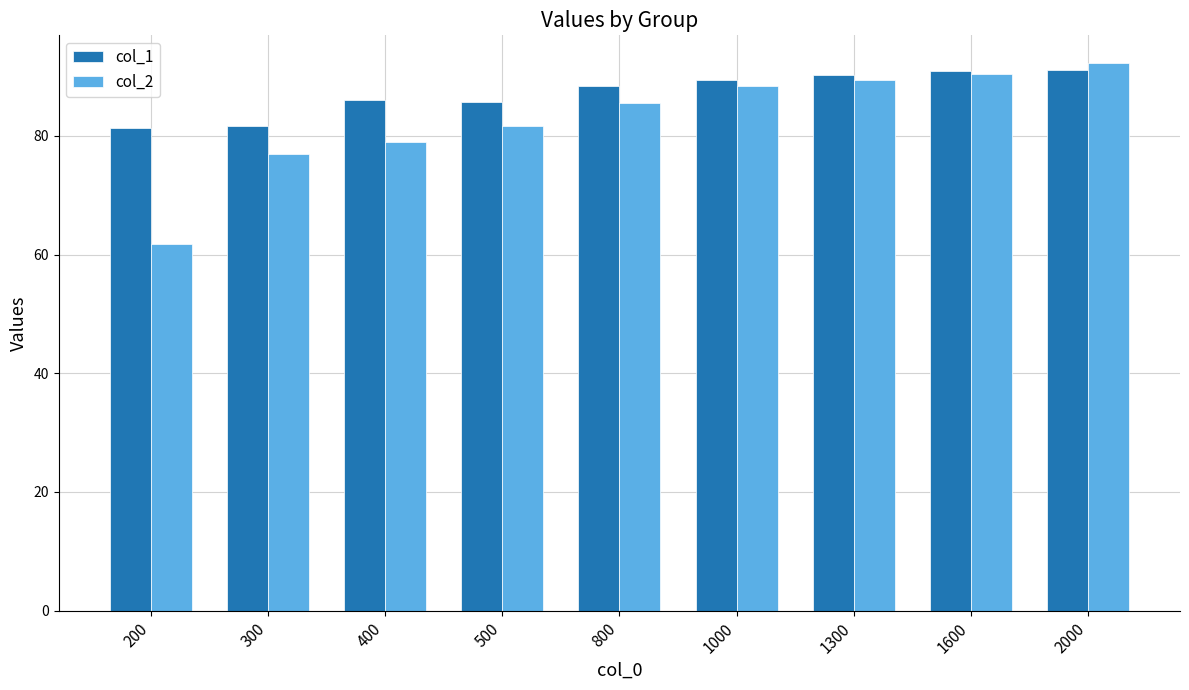

Which category has the lowest value across all series?

200